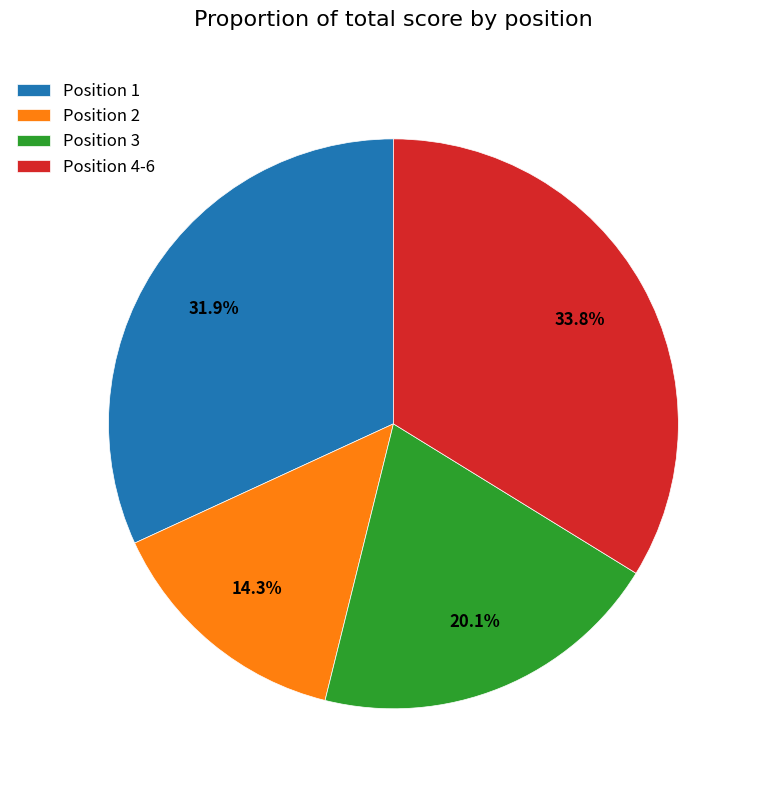

Does any single category account for the majority?

No